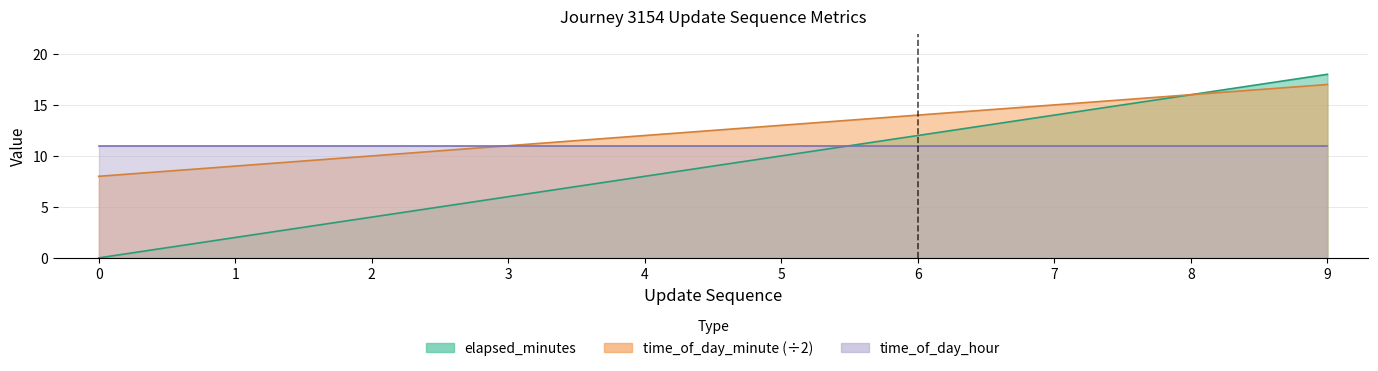

What is the spread (max minus min) of values at 5?

3